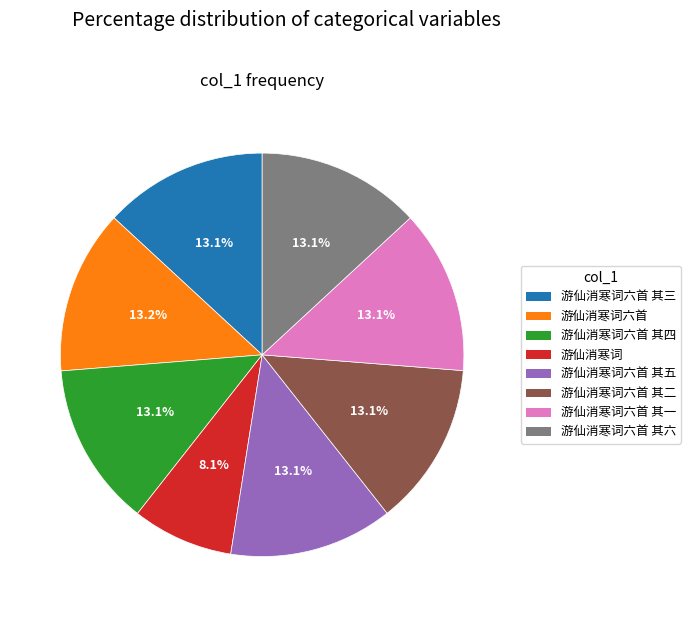

To the nearest percent, what is the average slice percentage?

12%